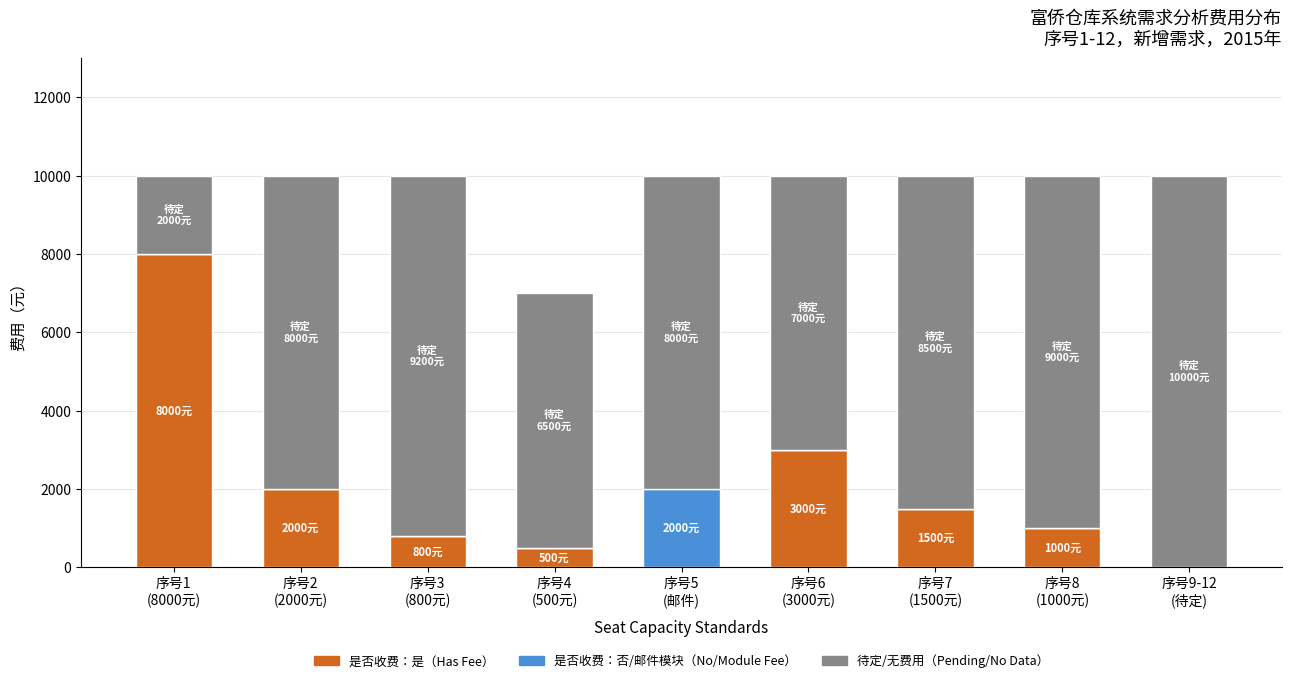

How many categories are shown in the chart?

9